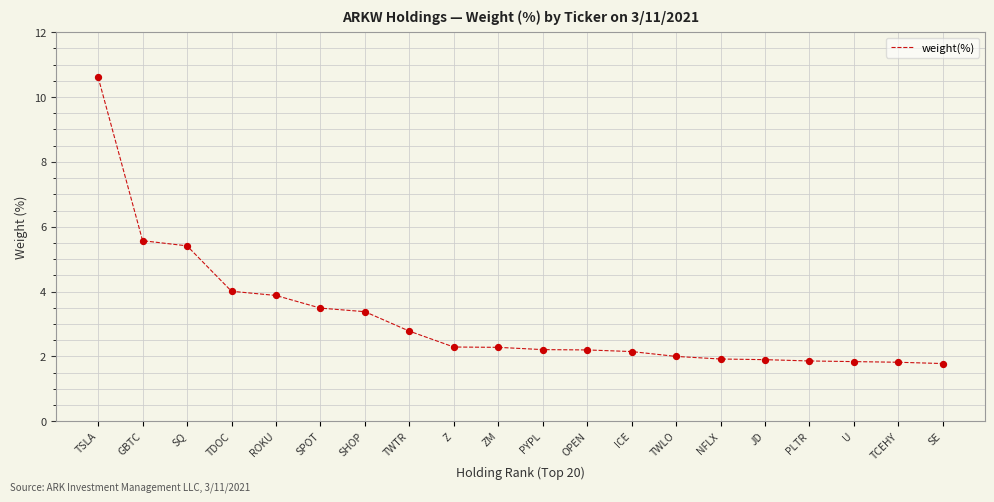

Approximately how many times larger is the value at TWLO compared to U?

1.1